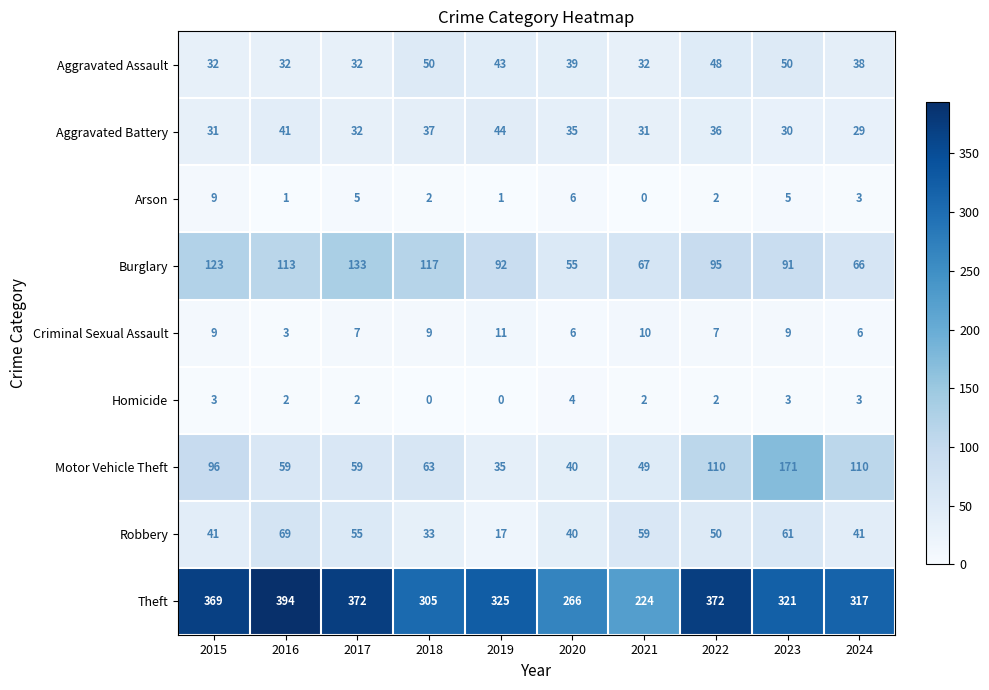

At which category does the chart reach its peak across all series?

2016